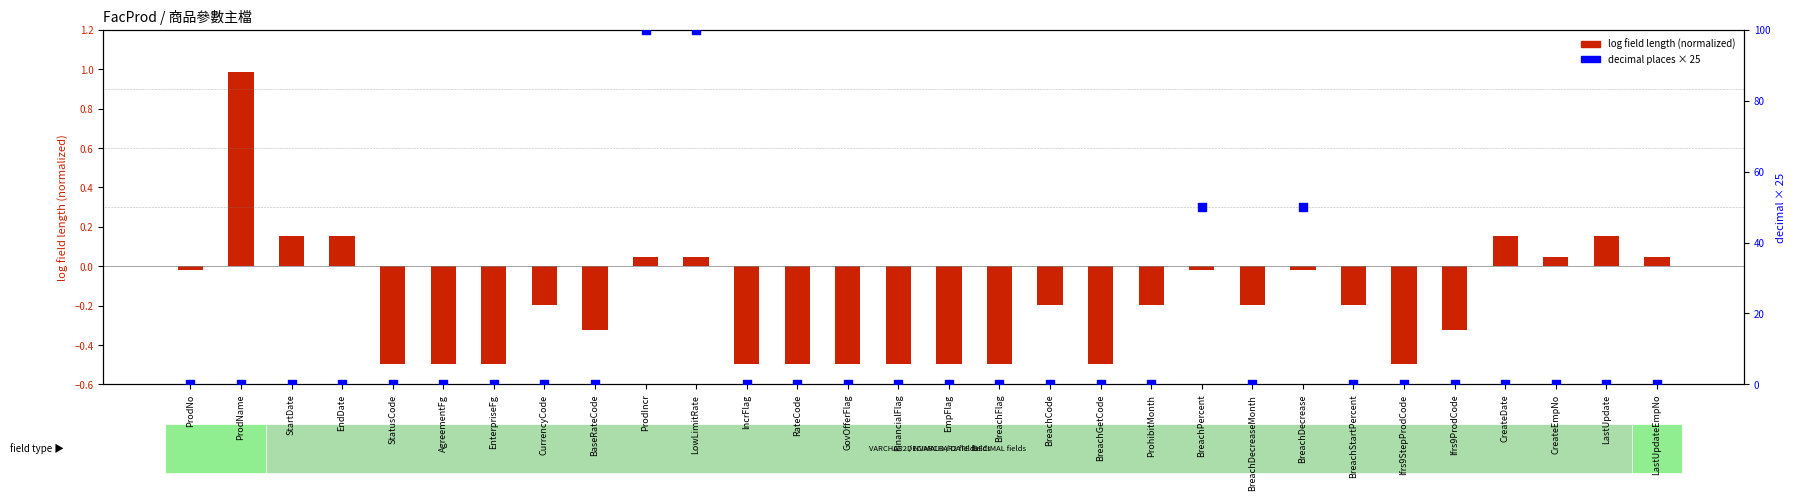

What is the total value across all series at BreachStartPercent?

-0.2